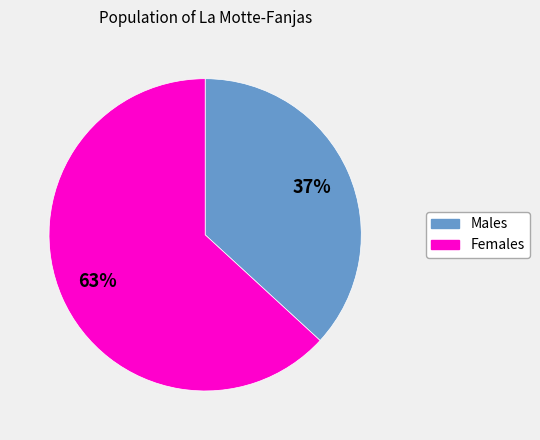

Count the number of slices in the pie.

2